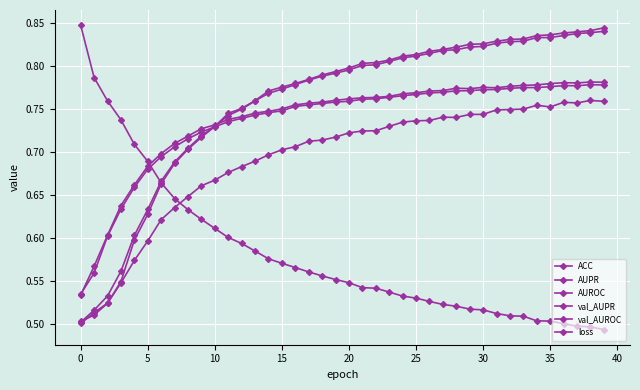

How many lines are shown in the chart?

6